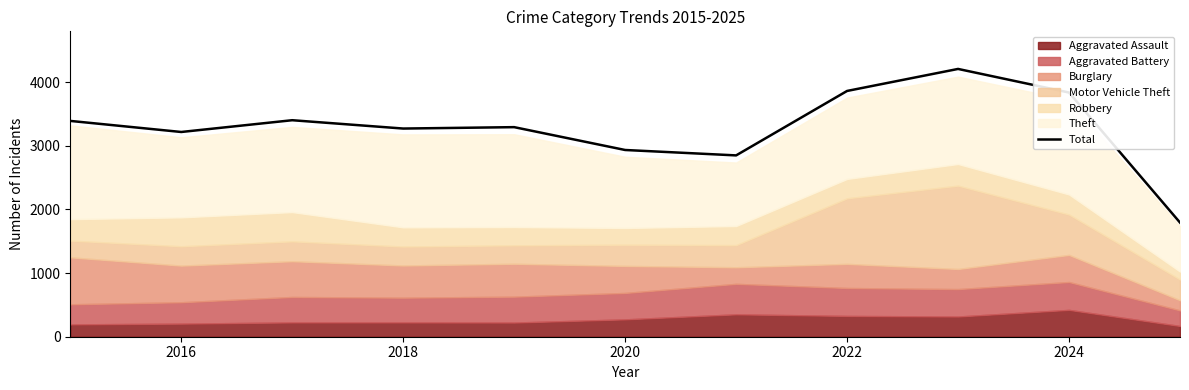

The value of Total at 2018 is 3272. True or false?

True